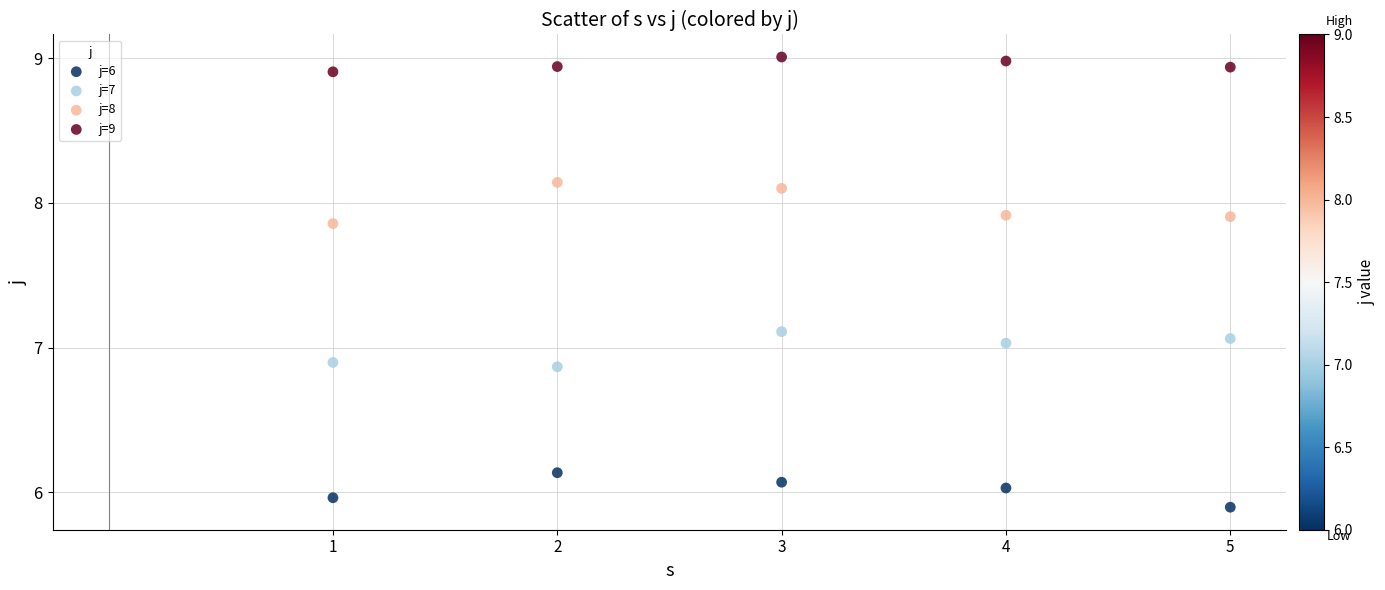

Across all data points, what is the range of Y values (max minus min)?

3.1